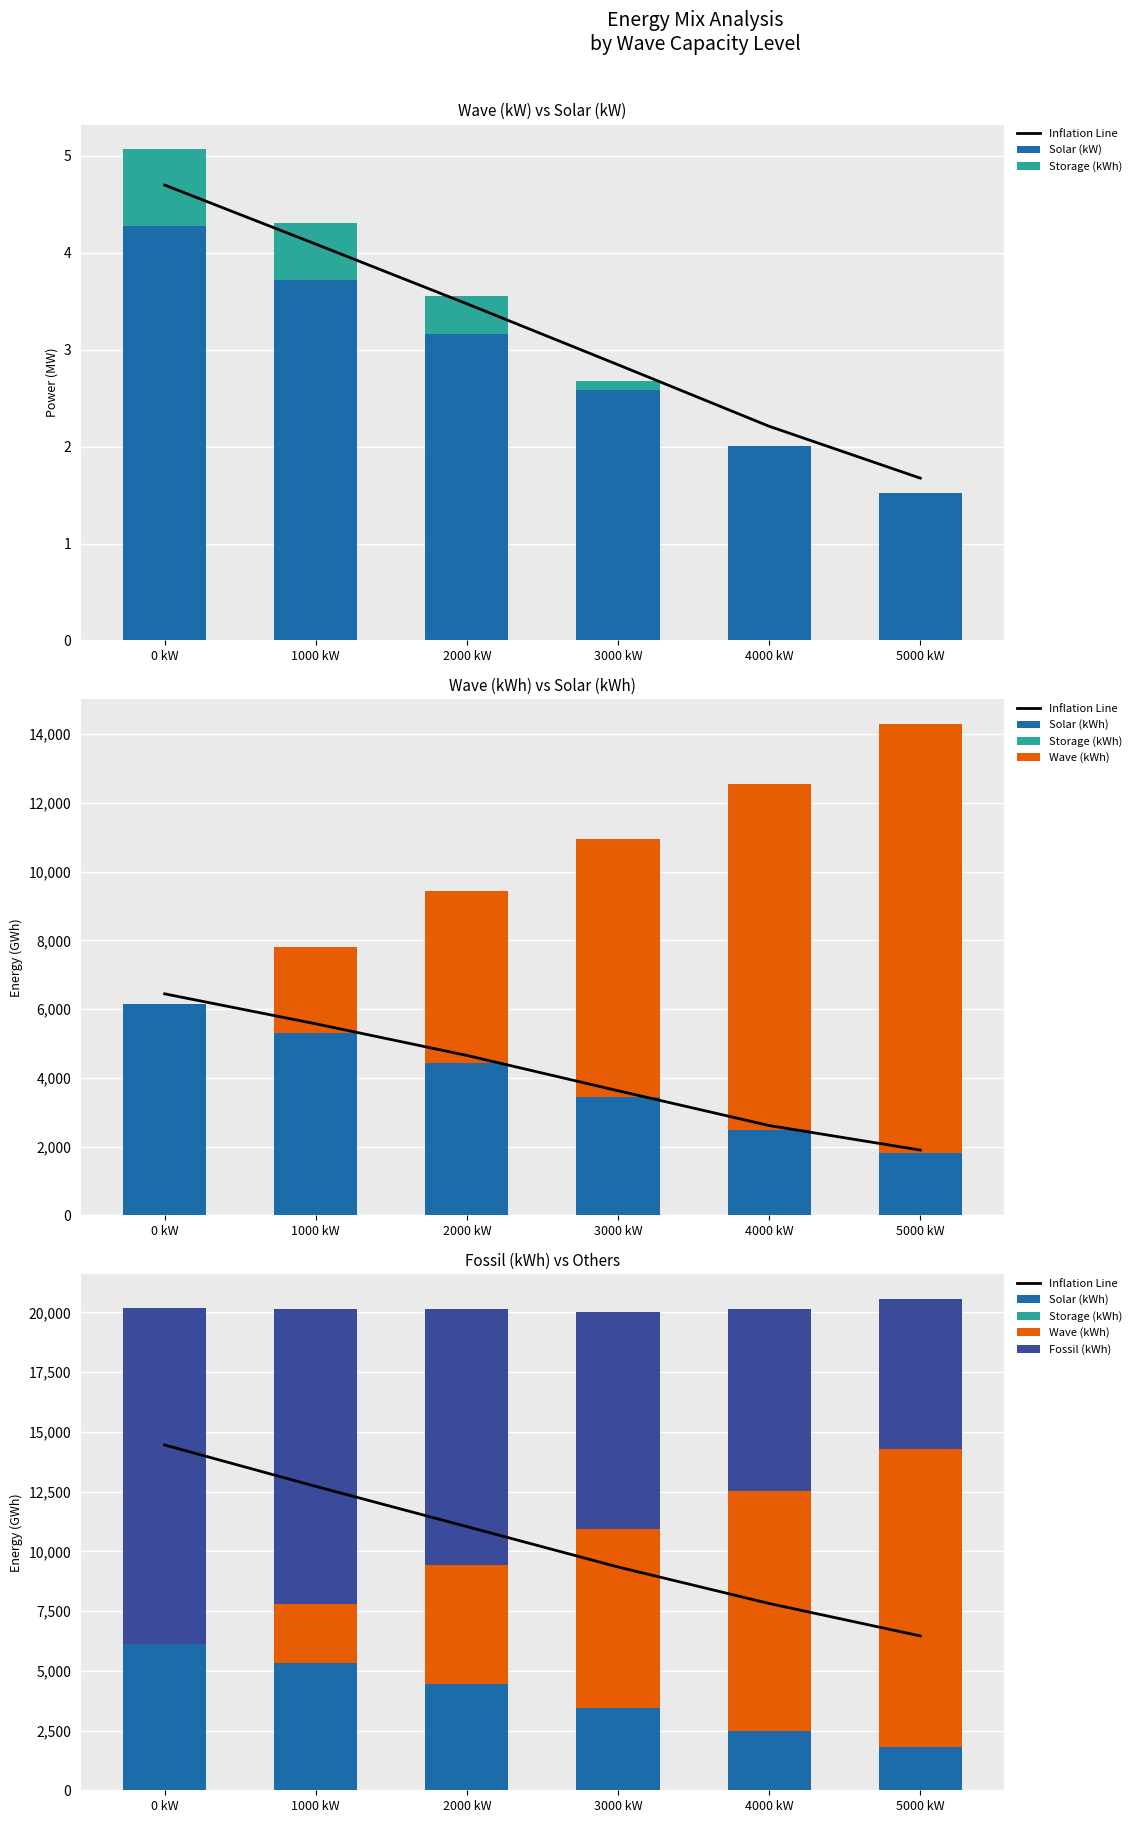

Rank the categories by Wave (kWh) value from highest to lowest.

5000 kW, 4000 kW, 3000 kW, 2000 kW, 1000 kW, 0 kW